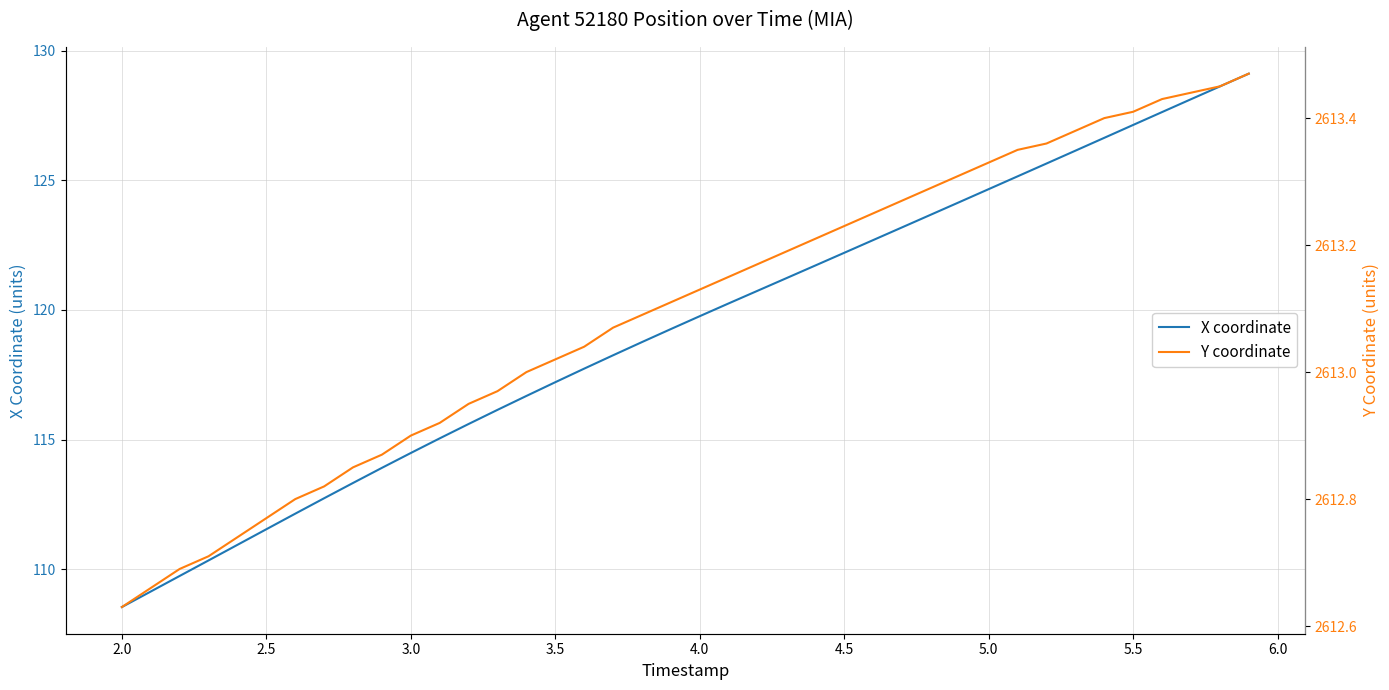

What is the minimum value for X coordinate?

108.5